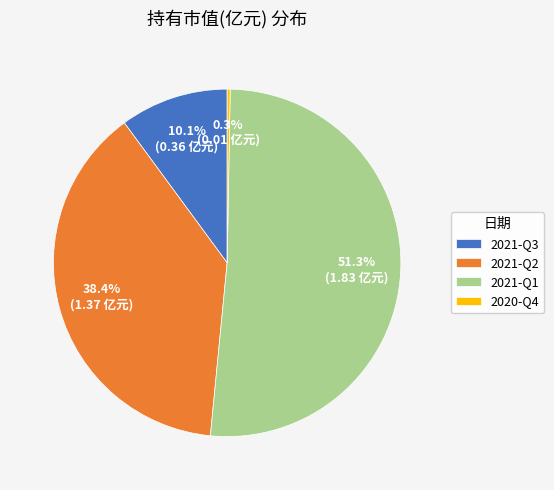

To the nearest percent, what is the difference between the 2021-Q3 and 2020-Q4 slice percentages?

10%